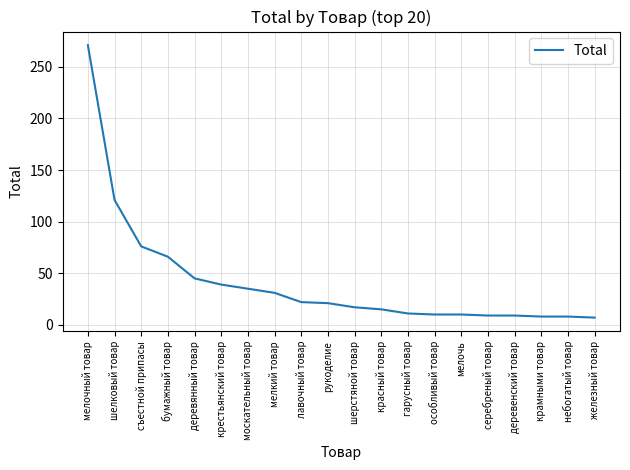

How many lines are shown in the chart?

1